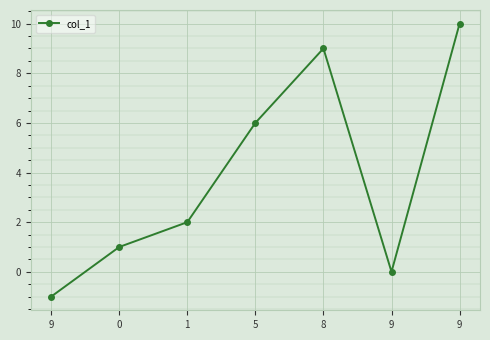

Reading right to left, transcribe all the data shown in this chart.

9=10	9=0	8=9	5=6	1=2	0=1	9=-1